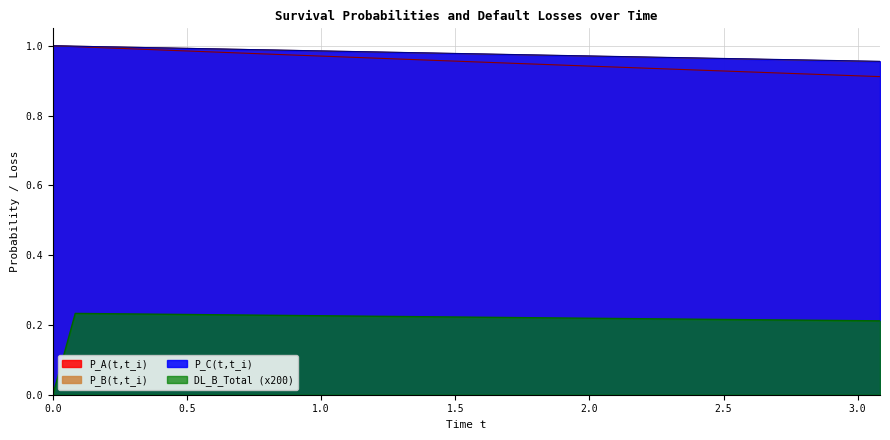

True or false: P_A(t,t_i) has a value of 0.9 at 3.0833333333333344.

True